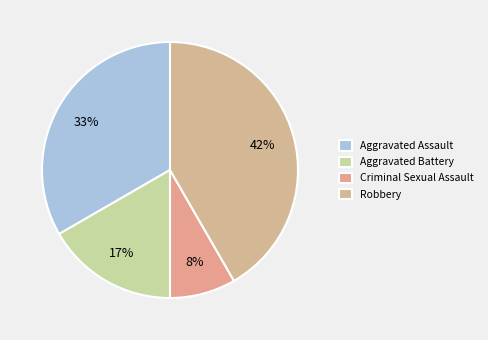

The Aggravated Battery slice represents 17% of the pie. True or false?

True